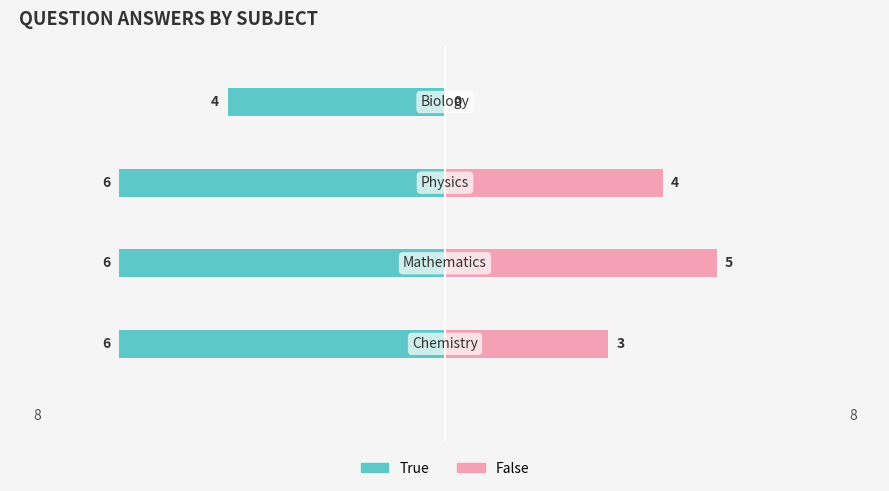

Which series changed the most between −6 and −2?

False